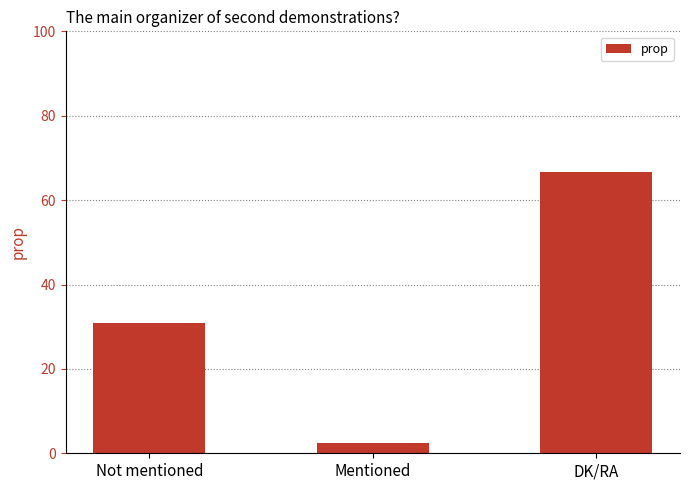

What is the average value?

33.3